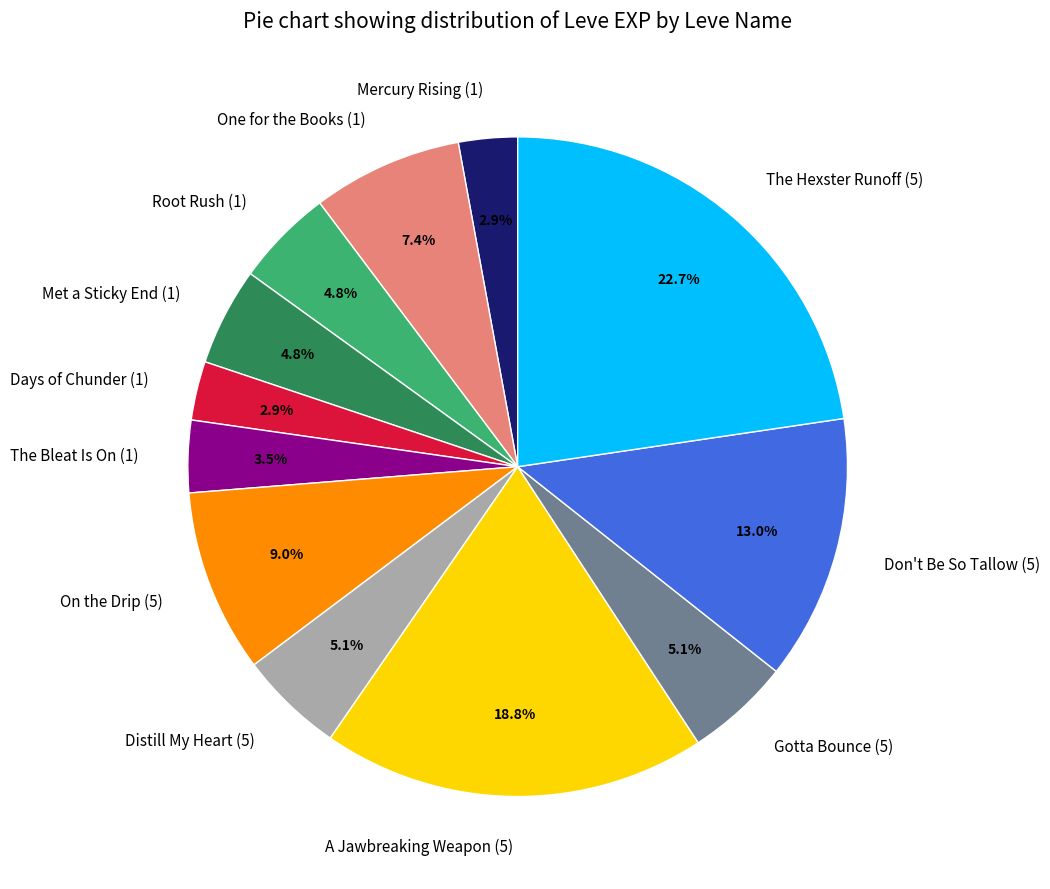

Between On the Drip (5) and Days of Chunder (1), which is larger?

On the Drip (5)